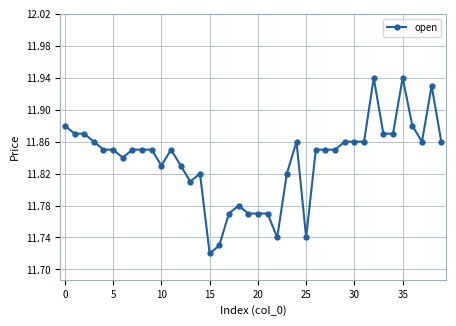

Count the values in the range 11 to 12.

40